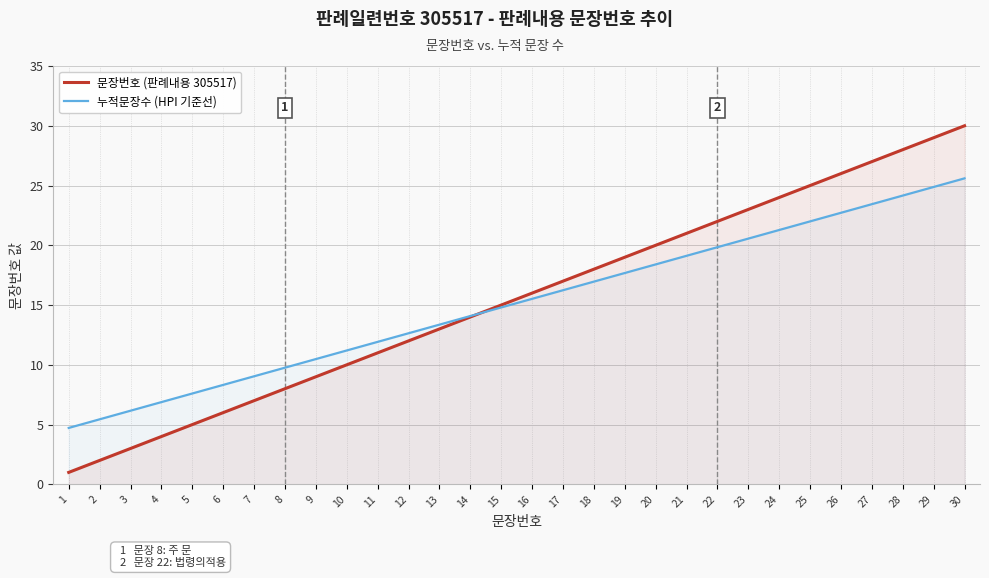

Rank the series by their average value, from highest to lowest.

문장번호 (판례내용 305517), 누적문장수 (HPI 기준선)